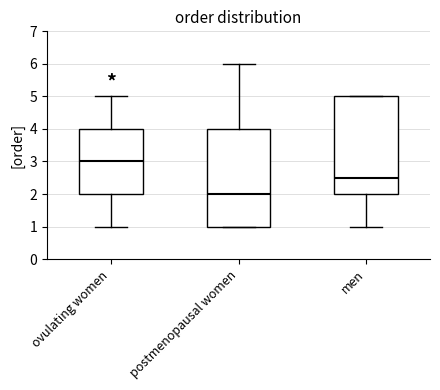

Reading left to right, transcribe this box plot: for each box, give where its median line is, the range the box spans, and where its two whiskers end, as read against the y-axis. The values are not printed on the chart, so give them approximately, as read against the axis.

ovulating women: median 3.0, box 2.0 to 4.0, whiskers 1.0 to 5.0
postmenopausal women: median 2.0, box 1.0 to 4.0, whiskers 1.0 to 6.0
men: median 2.5, box 2.0 to 5.0, whiskers 1.0 to 5.0